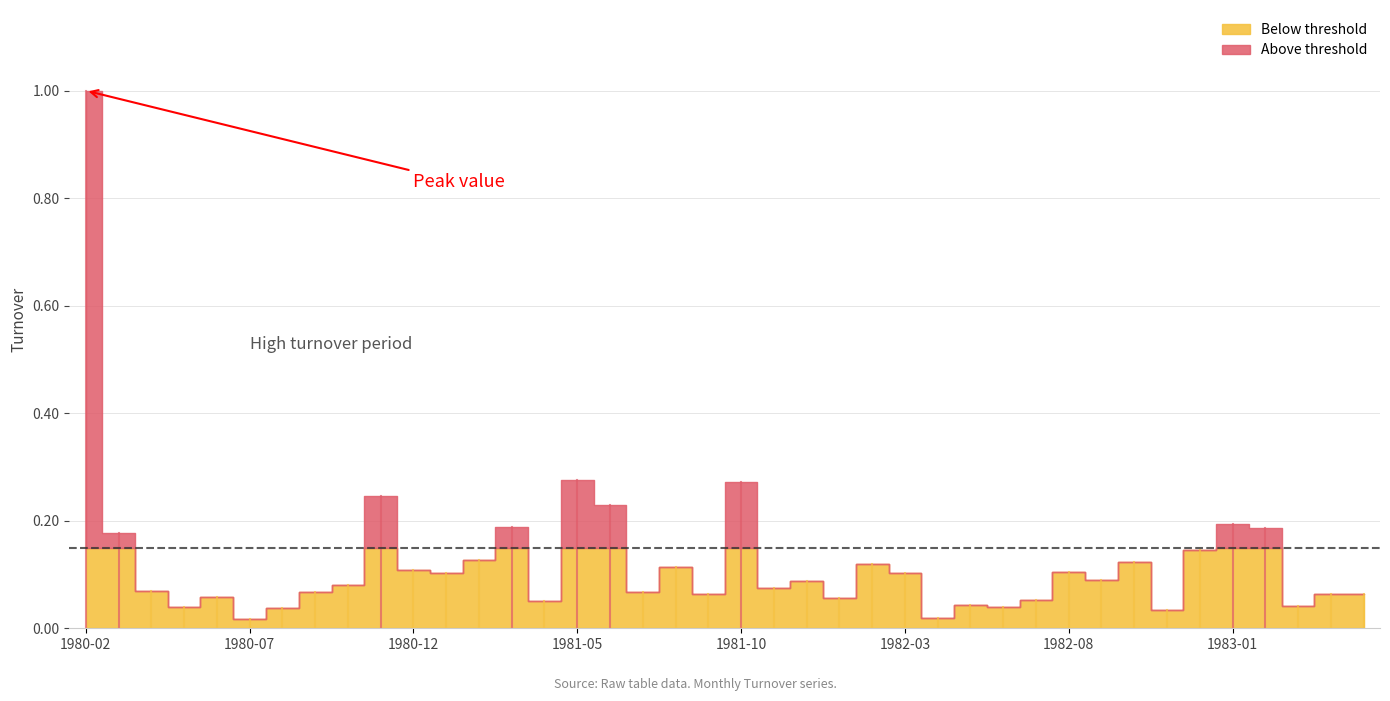

Which has a higher value, 1981-04 or 1980-10?

1980-10